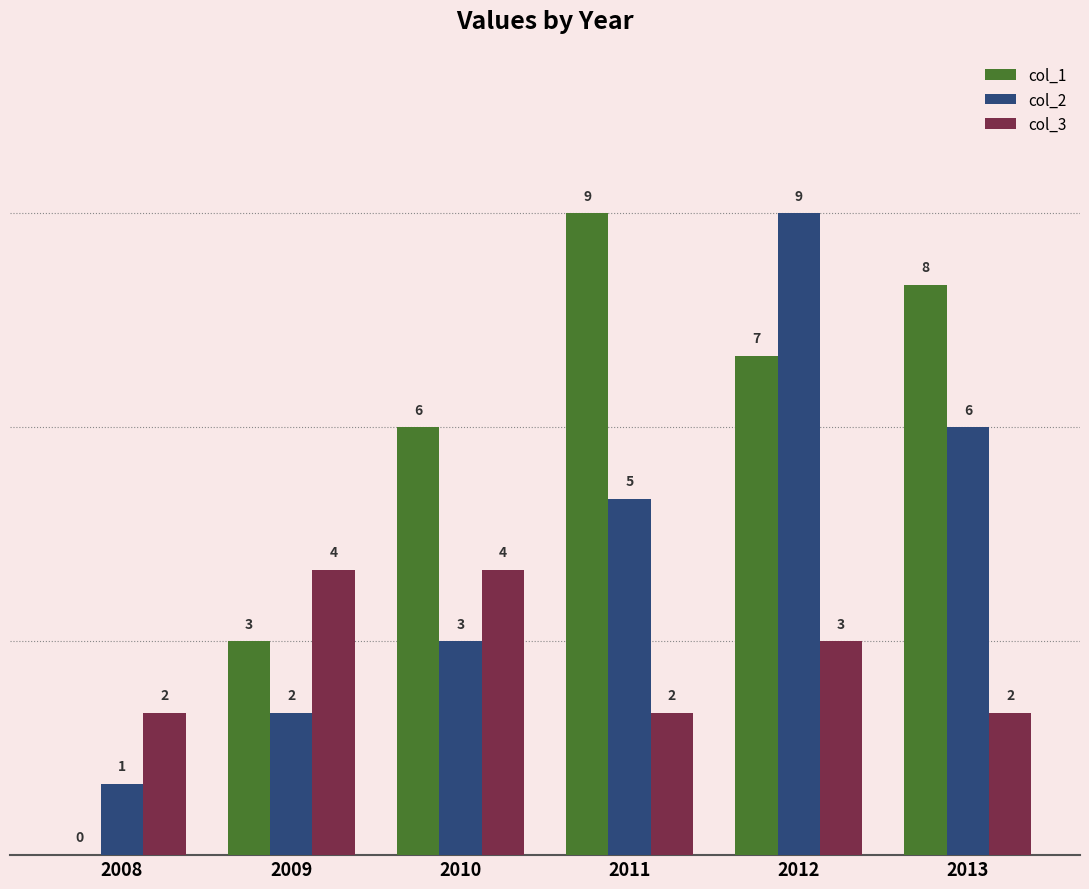

The value of col_1 at 2010 is 6. True or false?

True